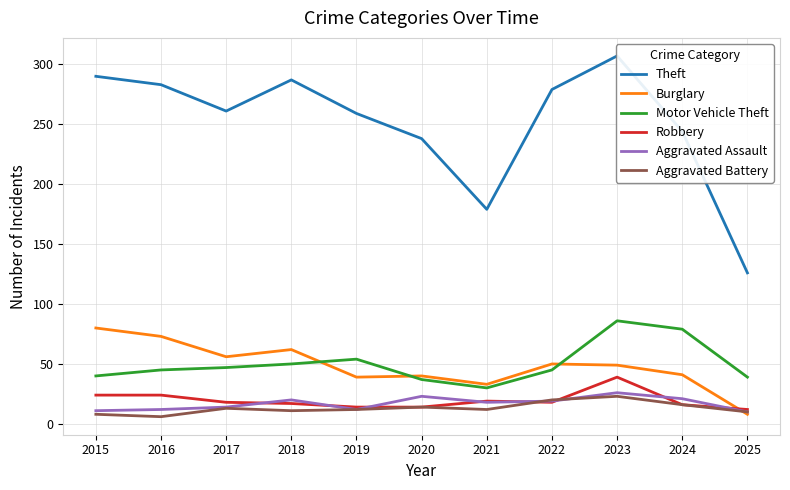

True or false: Motor Vehicle Theft and Theft cross at least once.

False